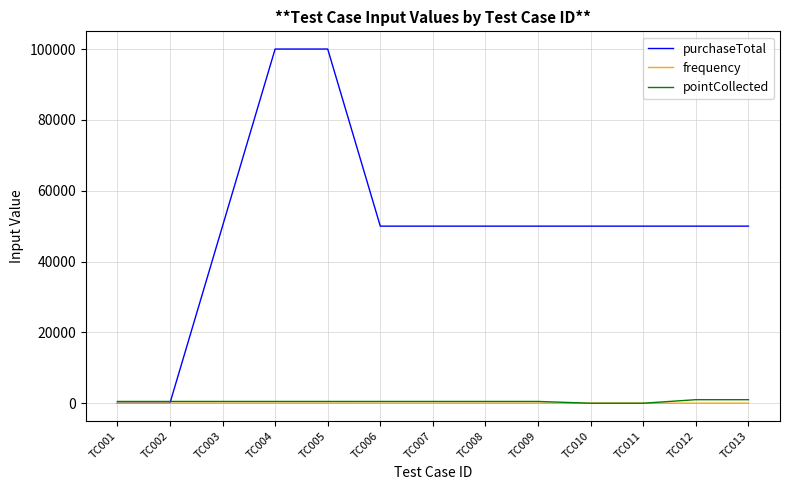

True or false: frequency has a value of 1 at TC007.

True